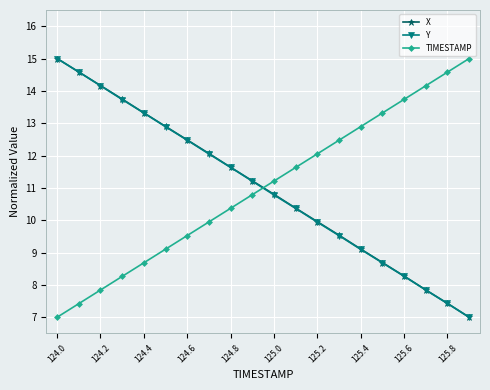

What is the maximum value for TIMESTAMP?

15.0